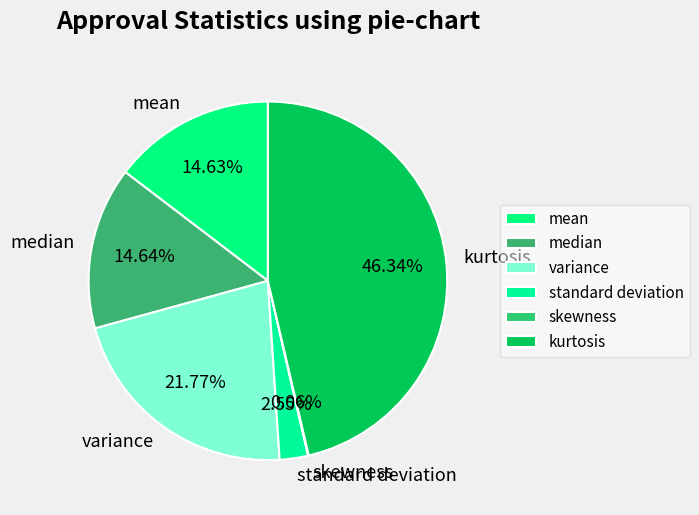

Is standard deviation the majority of the pie?

No